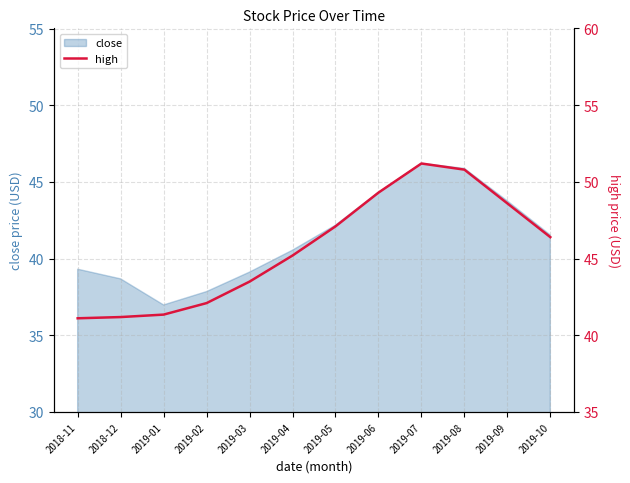

Which label corresponds to the largest value in the chart?

2019-07